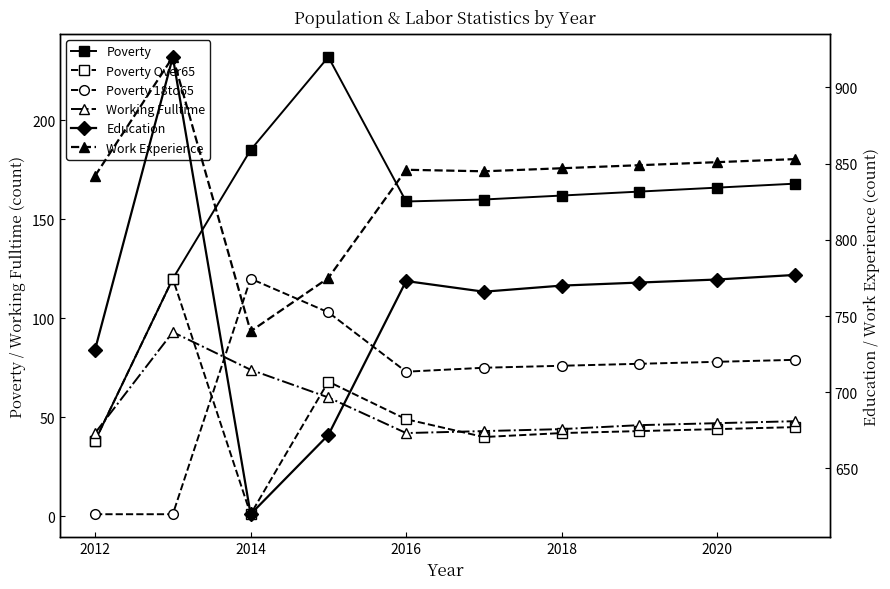

At which label does Poverty Over65 reach its minimum?

2014